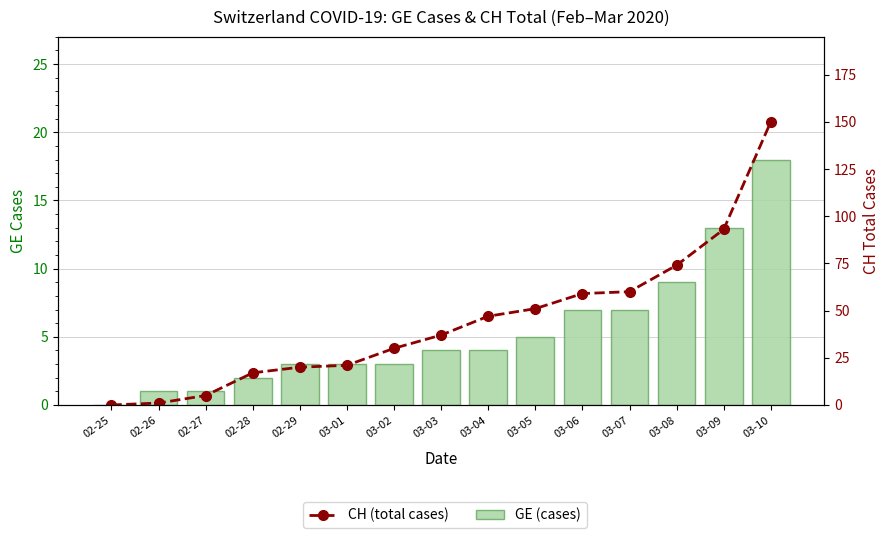

At how many categories does at least one series exceed 67?

3